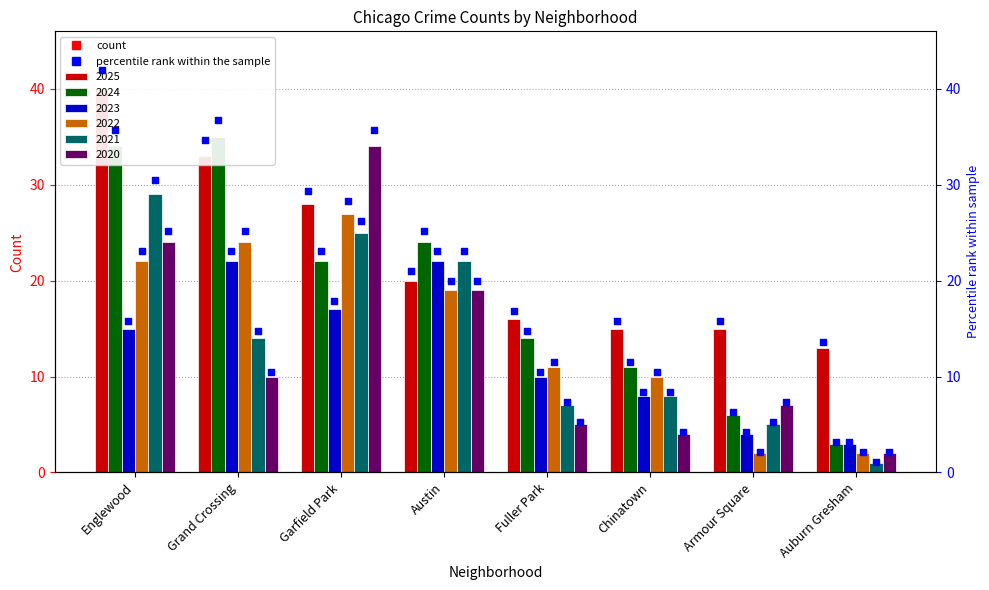

At how many categories does at least one series exceed 32?

3